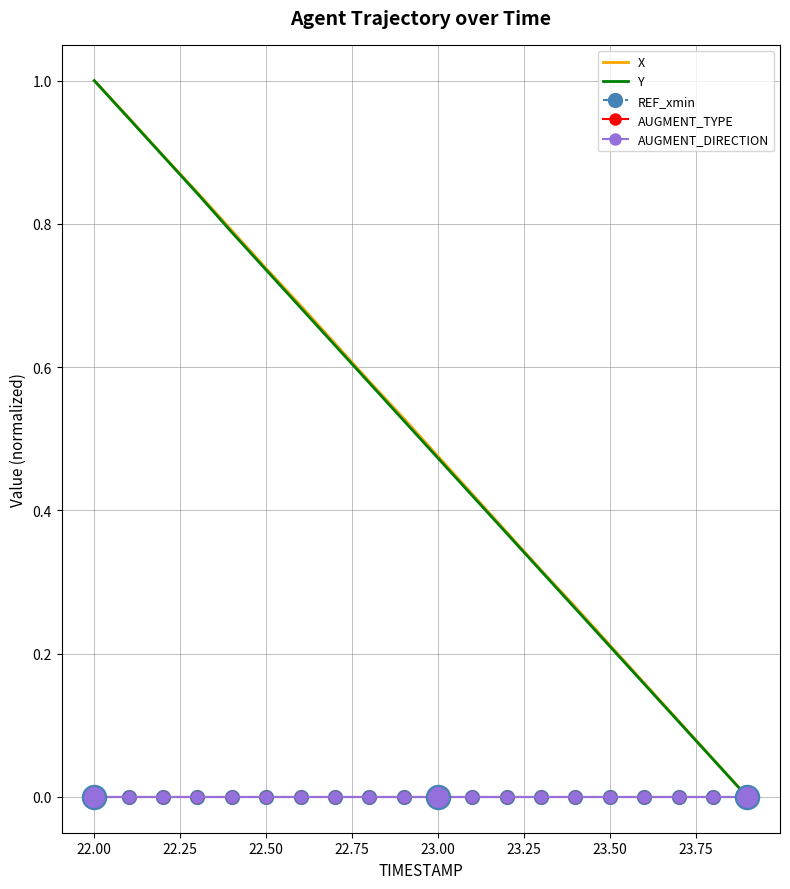

At how many categories does at least one series exceed 0?

19